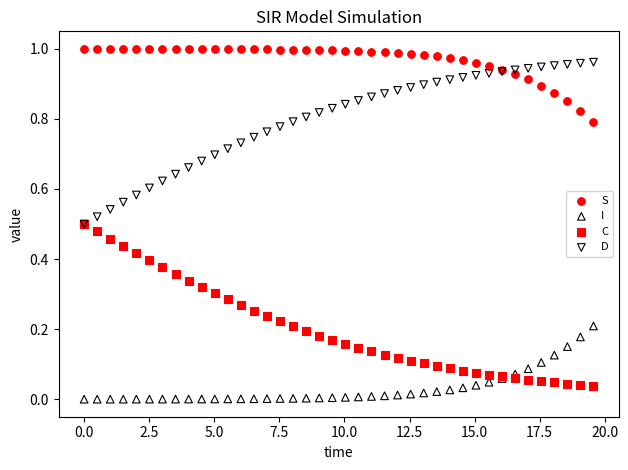

What are all the series names shown in the legend?

S, I, C, D